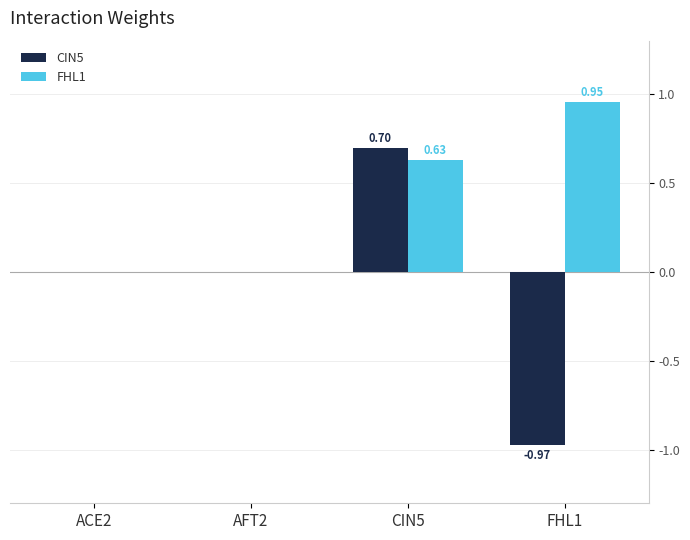

How many series are shown in this chart?

2